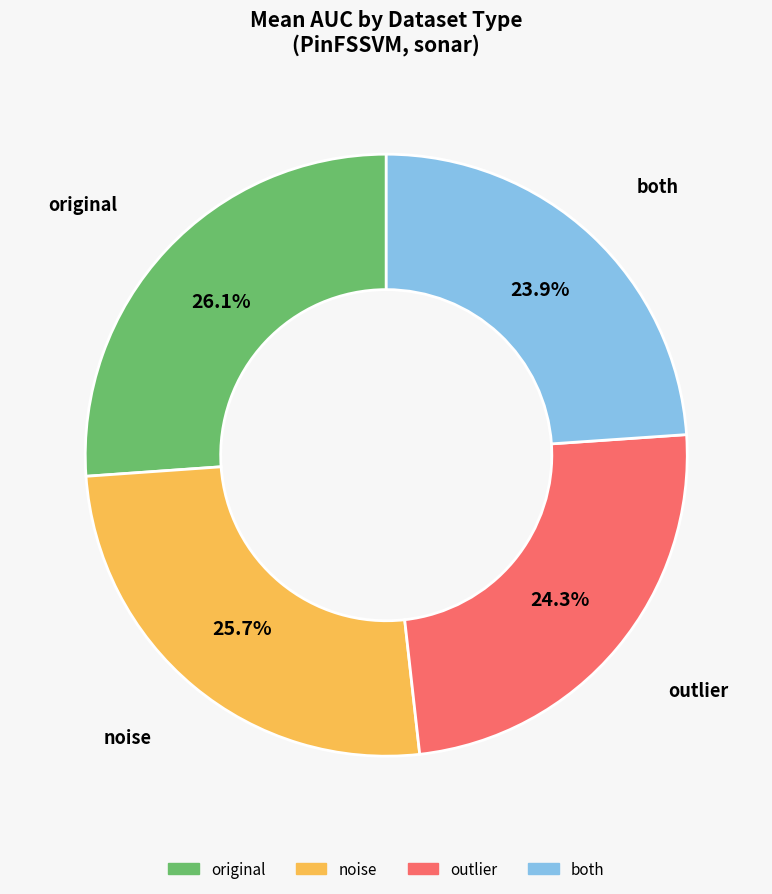

Is there a majority slice in this chart?

No